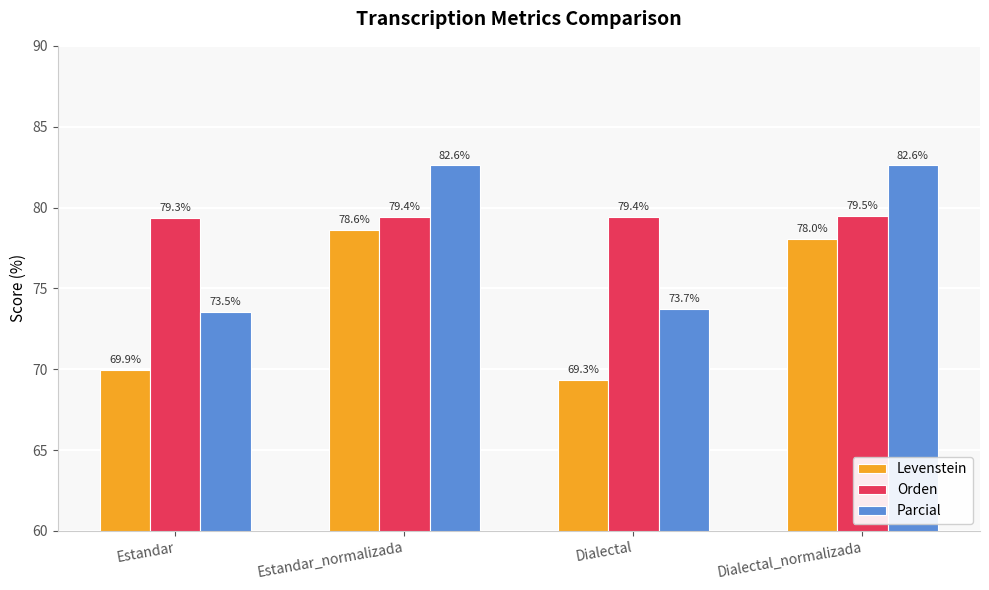

Is the value of Levenstein at Dialectal greater than the value of Orden at Estandar_normalizada?

No